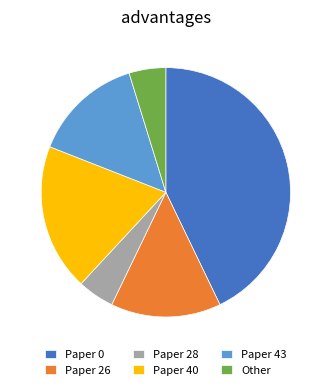

Does Paper 43 represent more than half of the total?

No